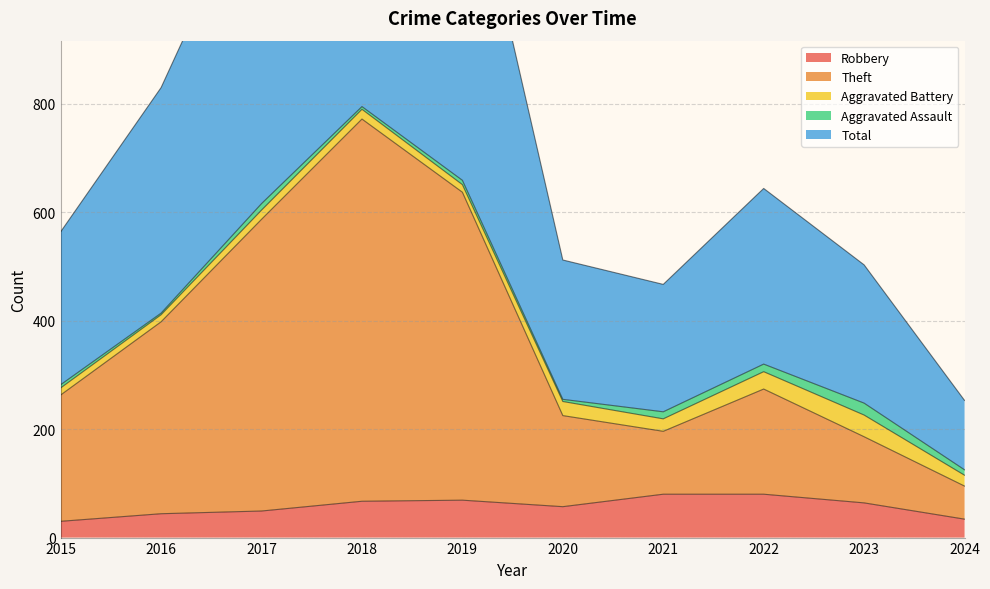

Does the chart display data point markers on the line(s)?

No